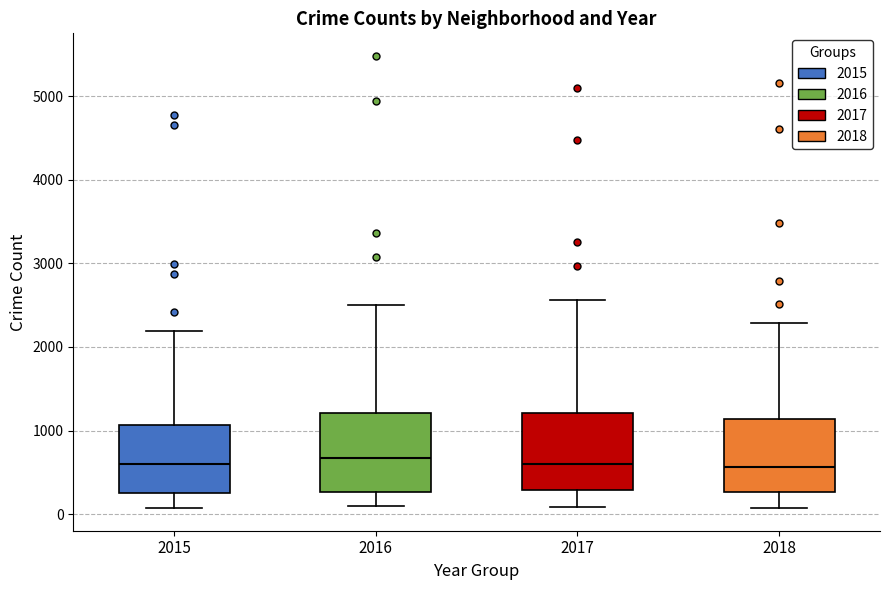

Reading left to right, transcribe this box plot: for each box, give where its median line is, the range the box spans, and where its two whiskers end, as read against the y-axis. The values are not printed on the chart, so give them approximately, as read against the axis.

2015: median 600, box 300 to 1100, whiskers 100 to 2200
2016: median 700, box 300 to 1200, whiskers 100 to 2500
2017: median 600, box 300 to 1200, whiskers 100 to 2600
2018: median 600, box 300 to 1100, whiskers 100 to 2300